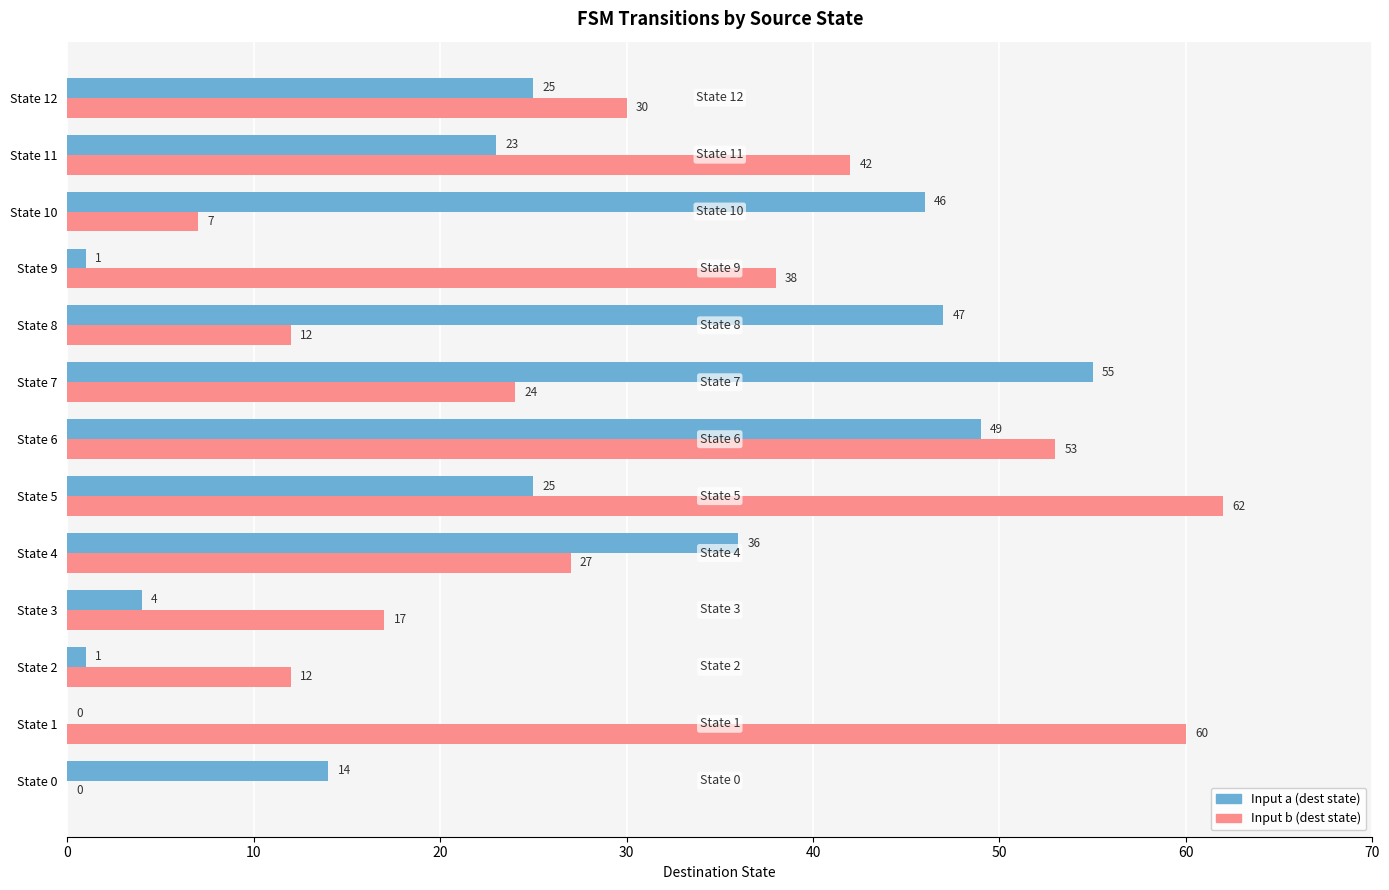

What is the sum of all Input a (dest state) values?

326